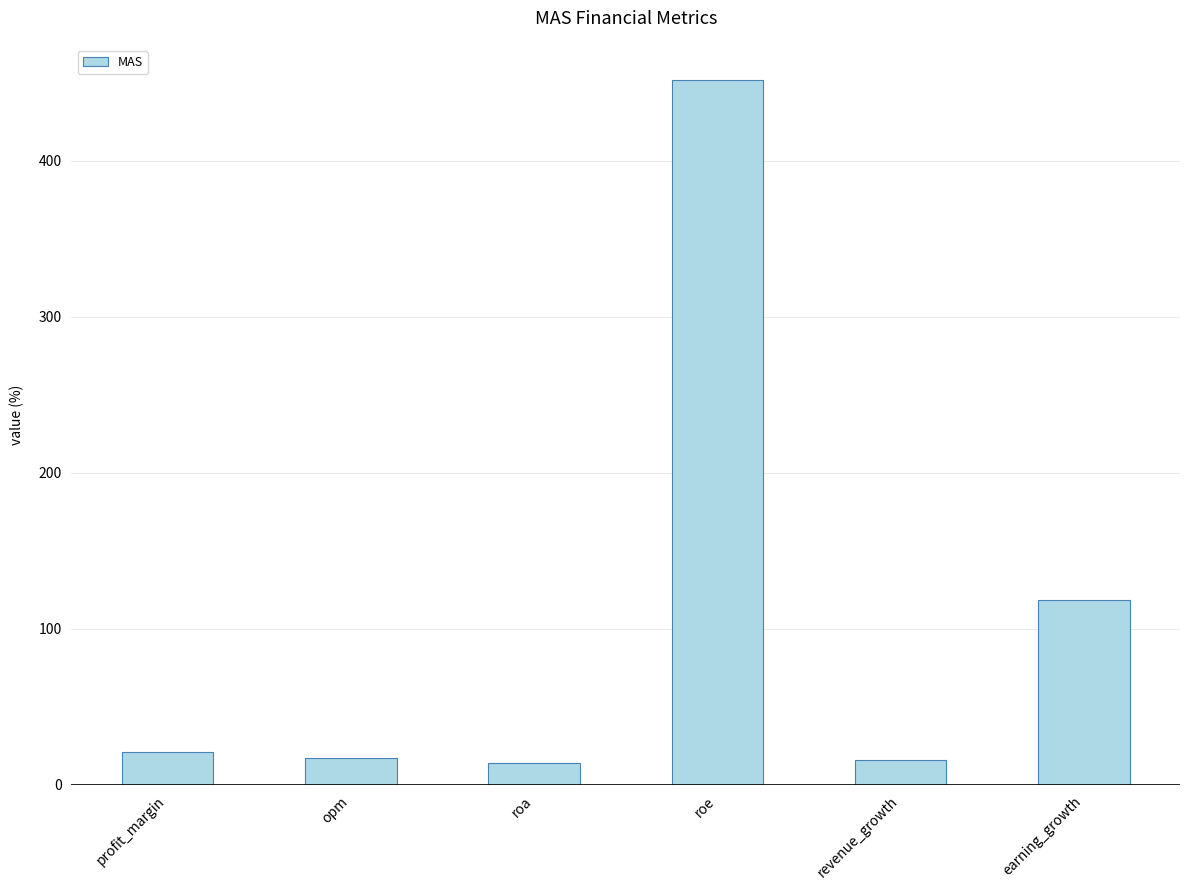

The value at opm is 17.4. True or false?

True